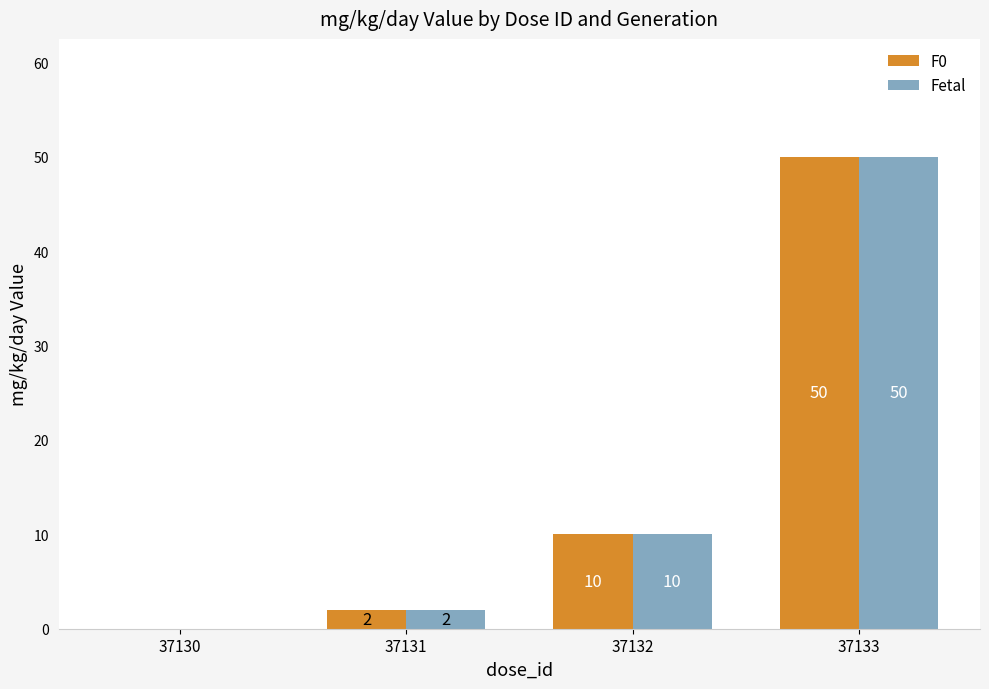

What is the sum of the F0 values at 37132 and 37131?

12